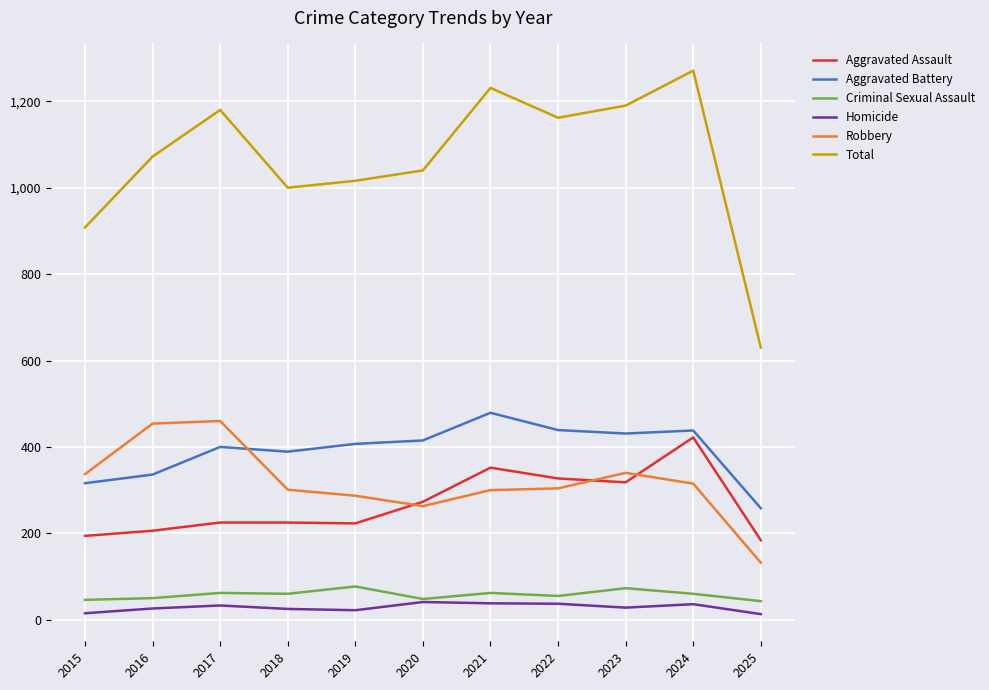

What is the smallest value displayed?

13